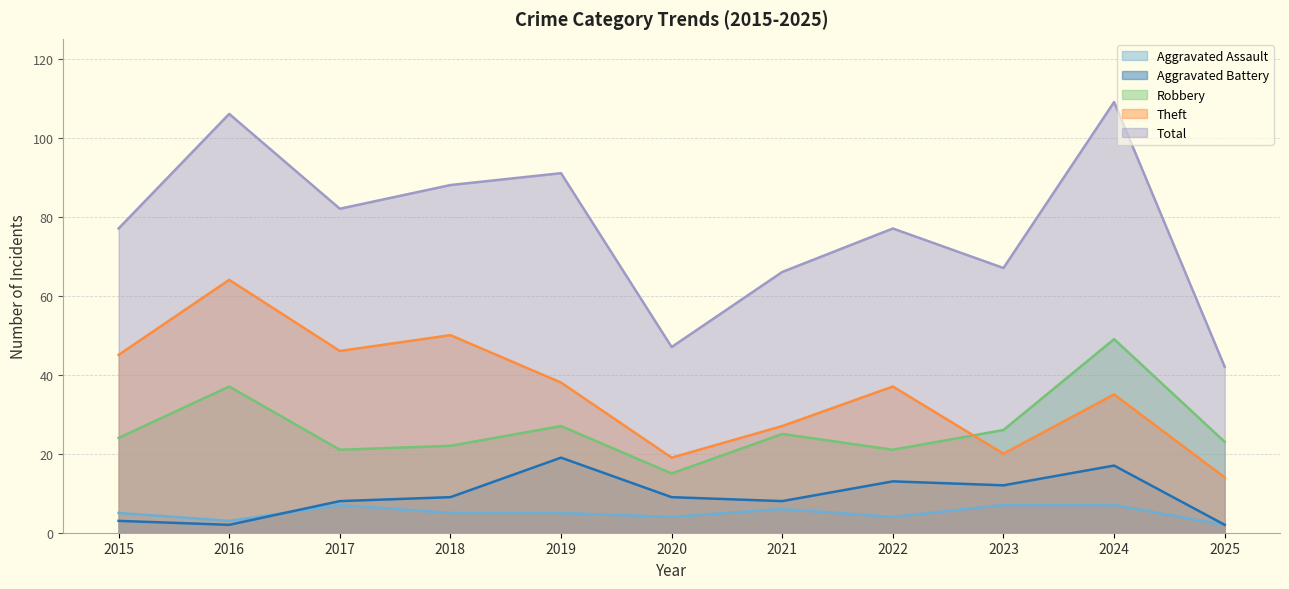

At how many categories does at least one series exceed 76?

7